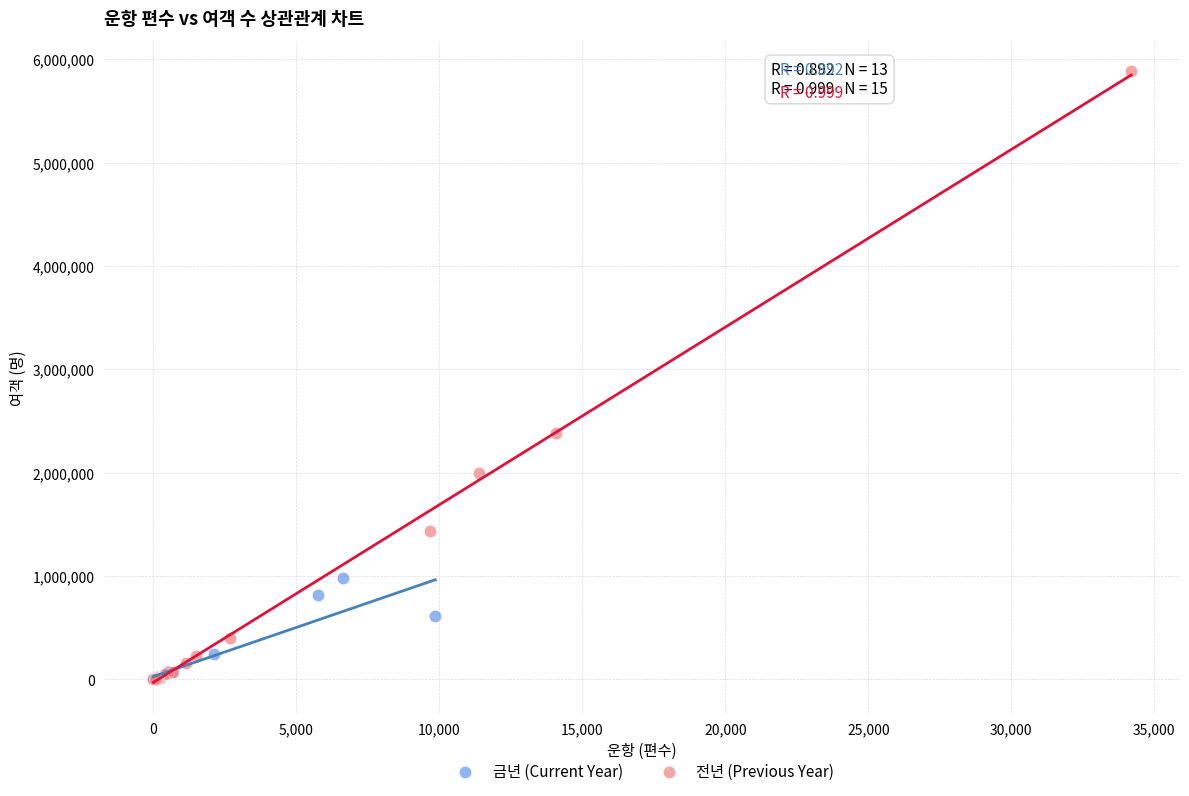

Which series has the largest Y range (max minus min)?

전년 (Previous Year)